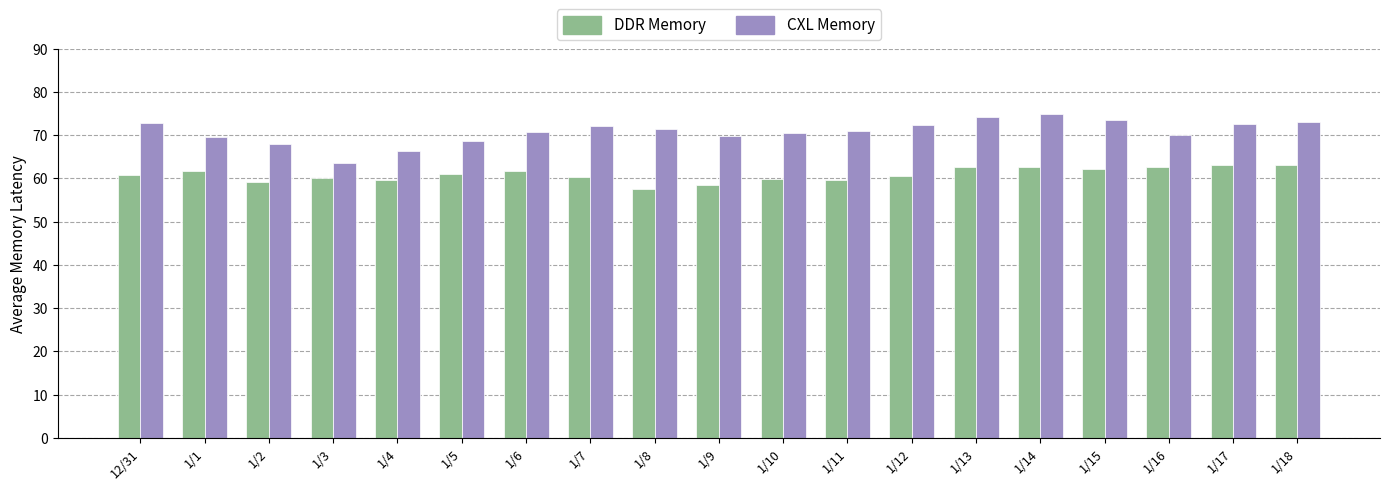

How many distinct data groups are displayed?

2